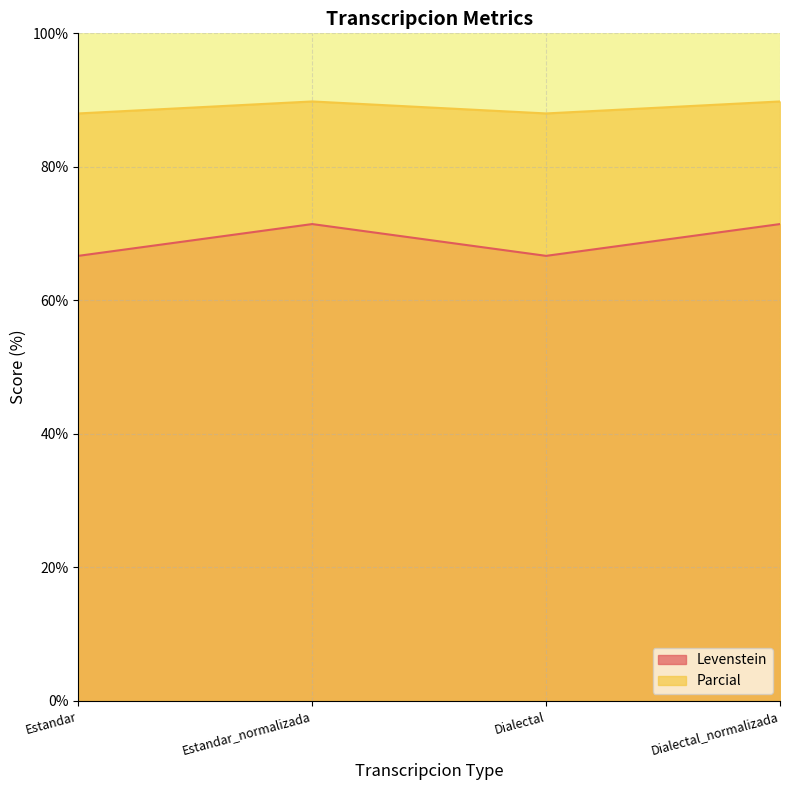

At which category is the sum across all series the highest?

Estandar_normalizada